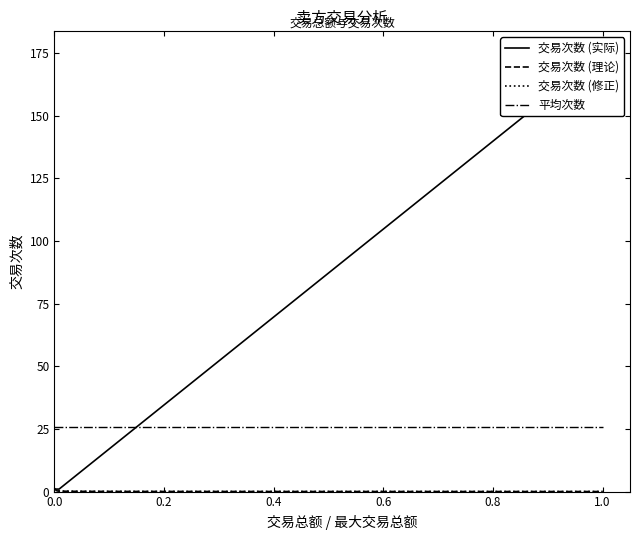

Is it true that the value at 北京诺诚嘉信仪器有限公司 is 0?

False